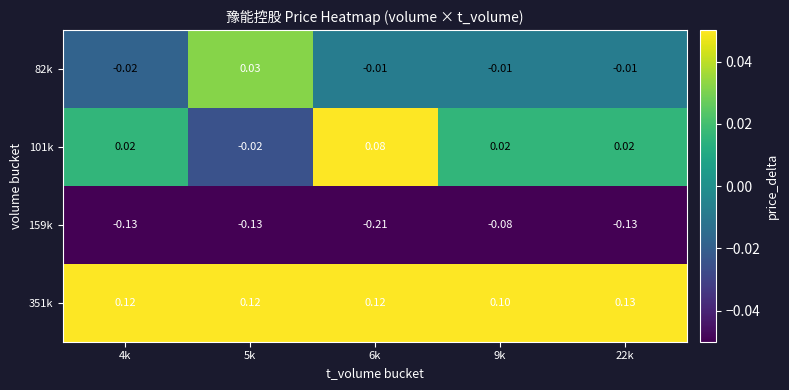

Is the value of 101k at 22k greater than the value of 159k at 9k?

Yes